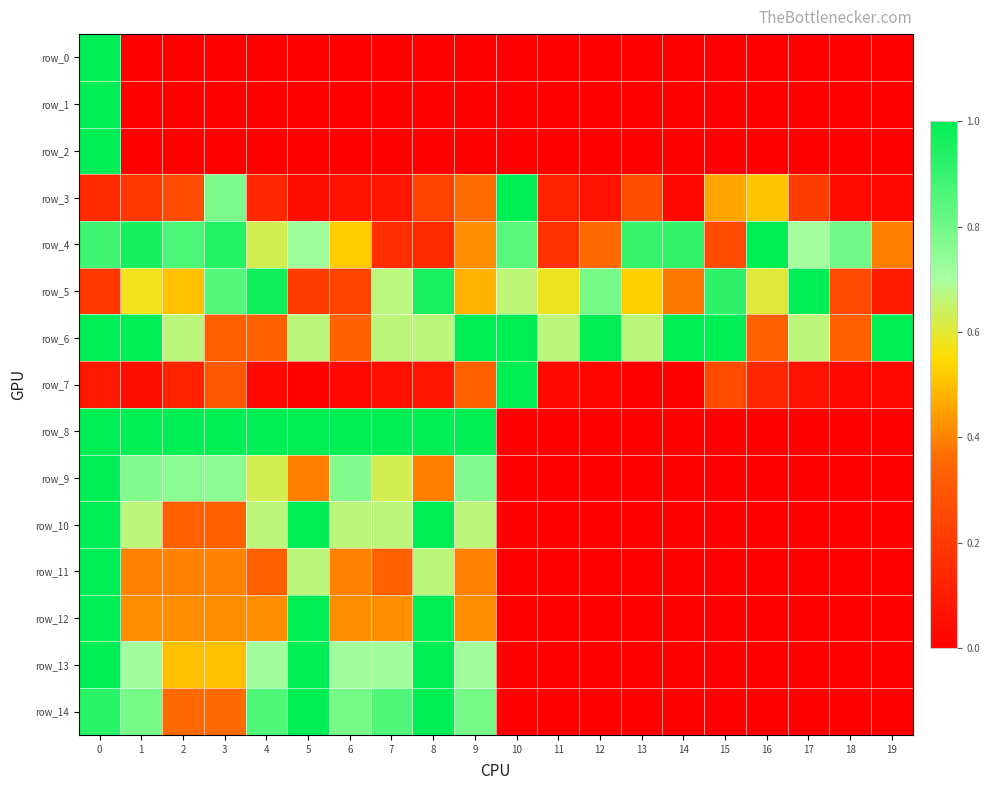

Rank the categories by row_13 value from highest to lowest.

0, 5, 8, 1, 4, 6, 7, 9, 2, 3, 10, 11, 12, 13, 14, 15, 16, 17, 18, 19